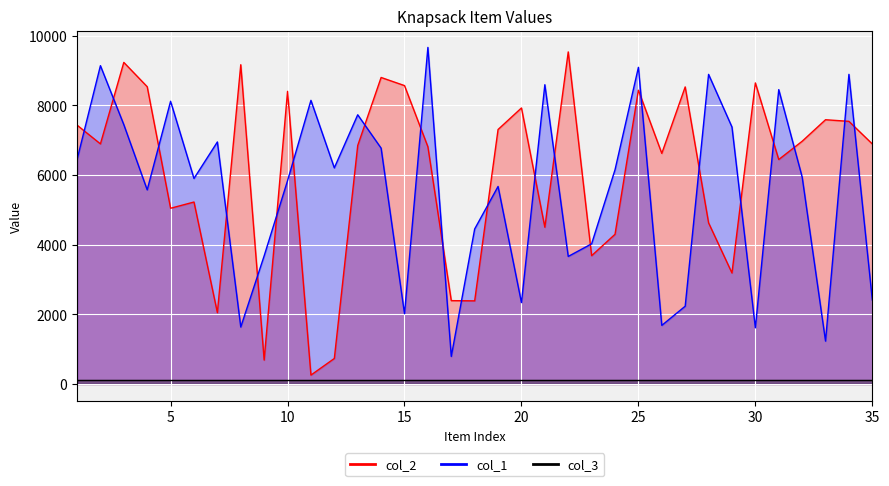

True or false: col_2 has a value of 6890 at 35.

True